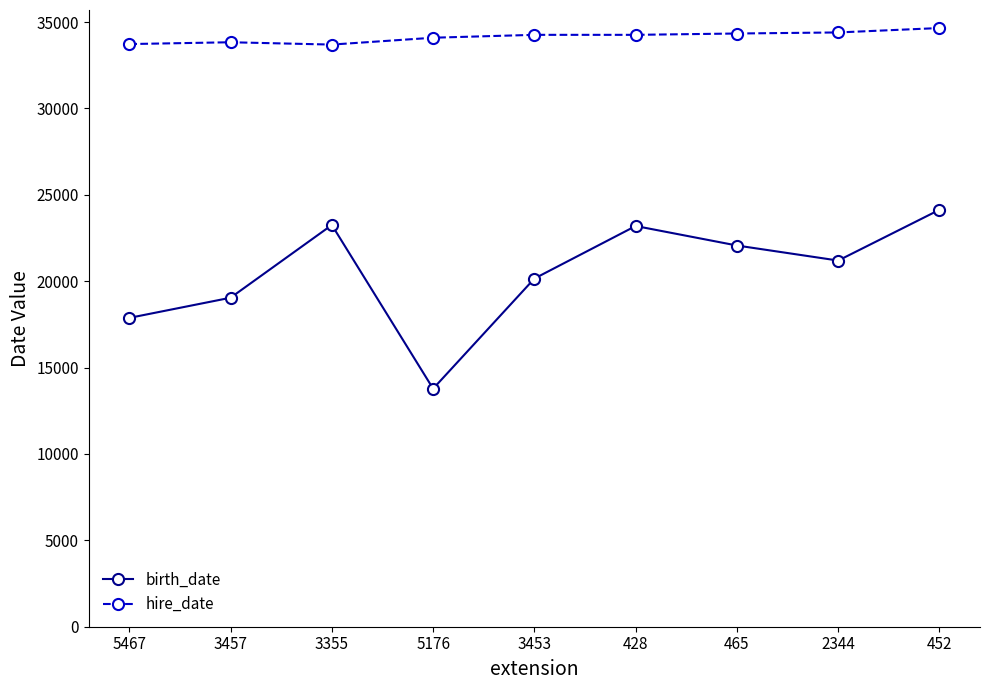

What is the value of the hire_date point at the 2nd from the left?

33830